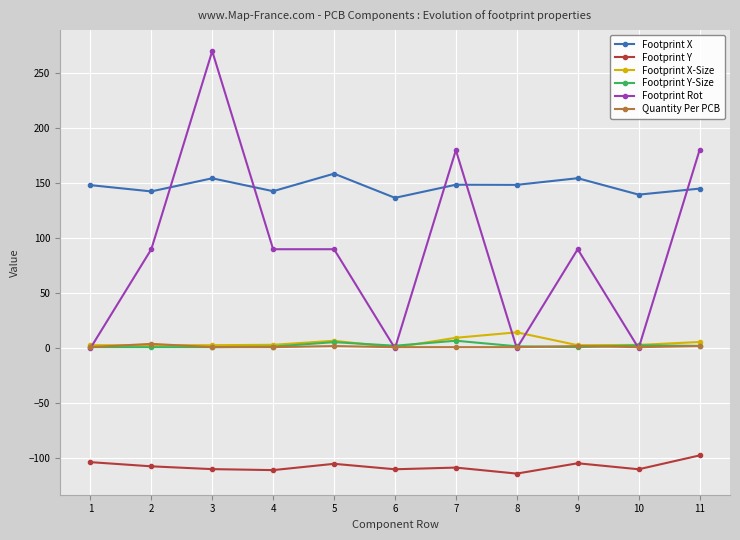

What is the sum of the Footprint Y-Size values at 9 and 8?

2.8